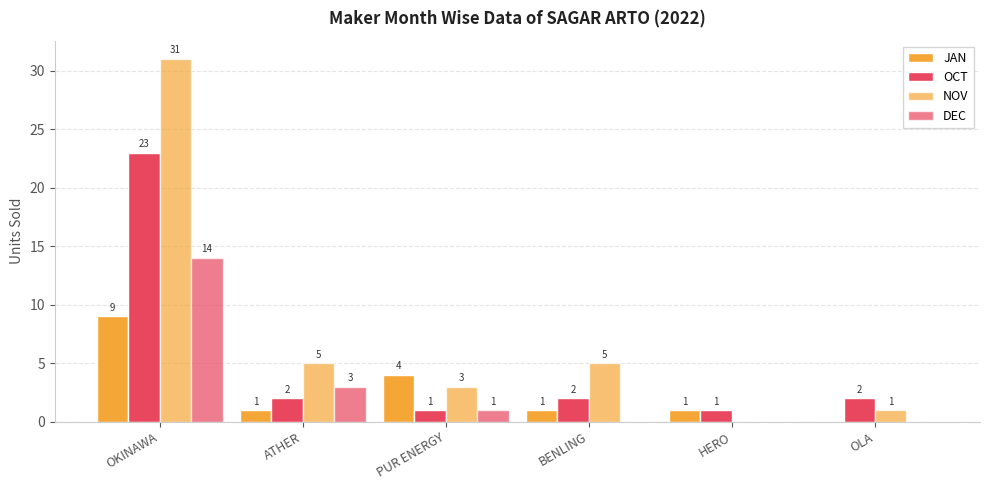

Between HERO and OLA, which is larger?

HERO